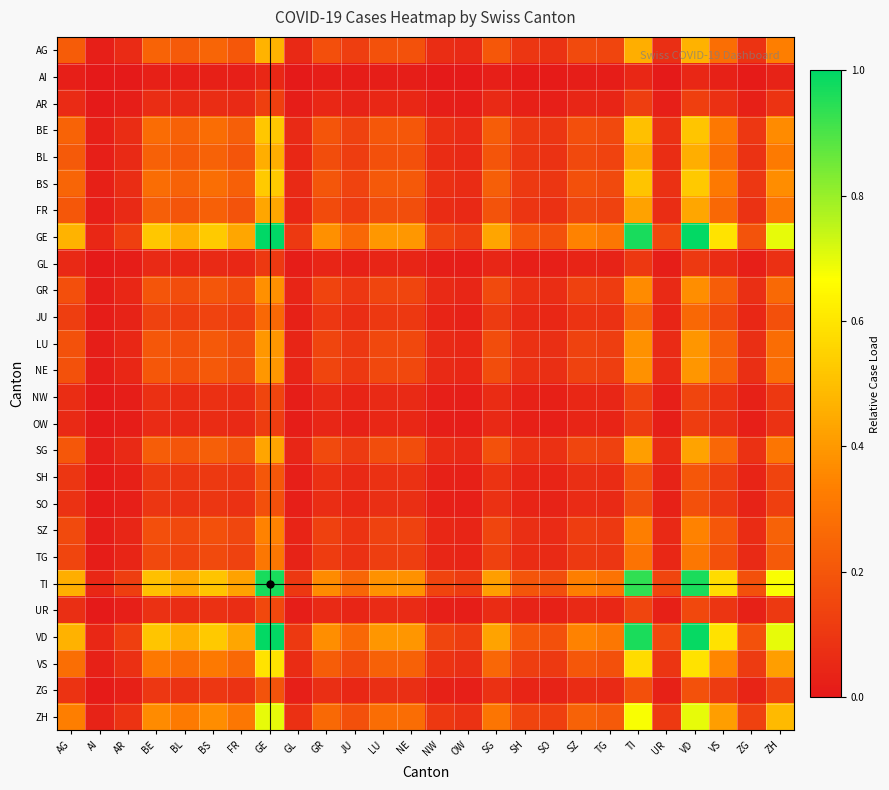

Between GR and FR, which is larger?

FR